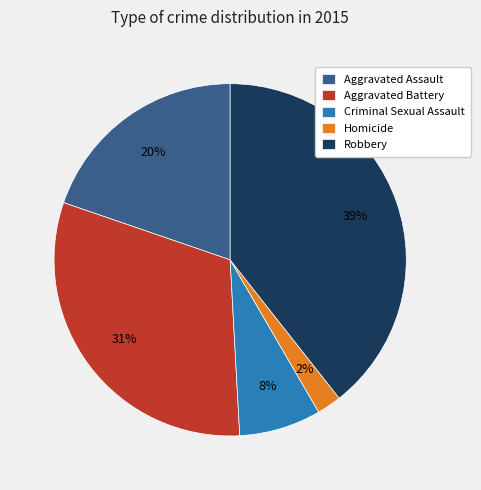

What percentage is the Homicide slice, to the nearest percent?

2%